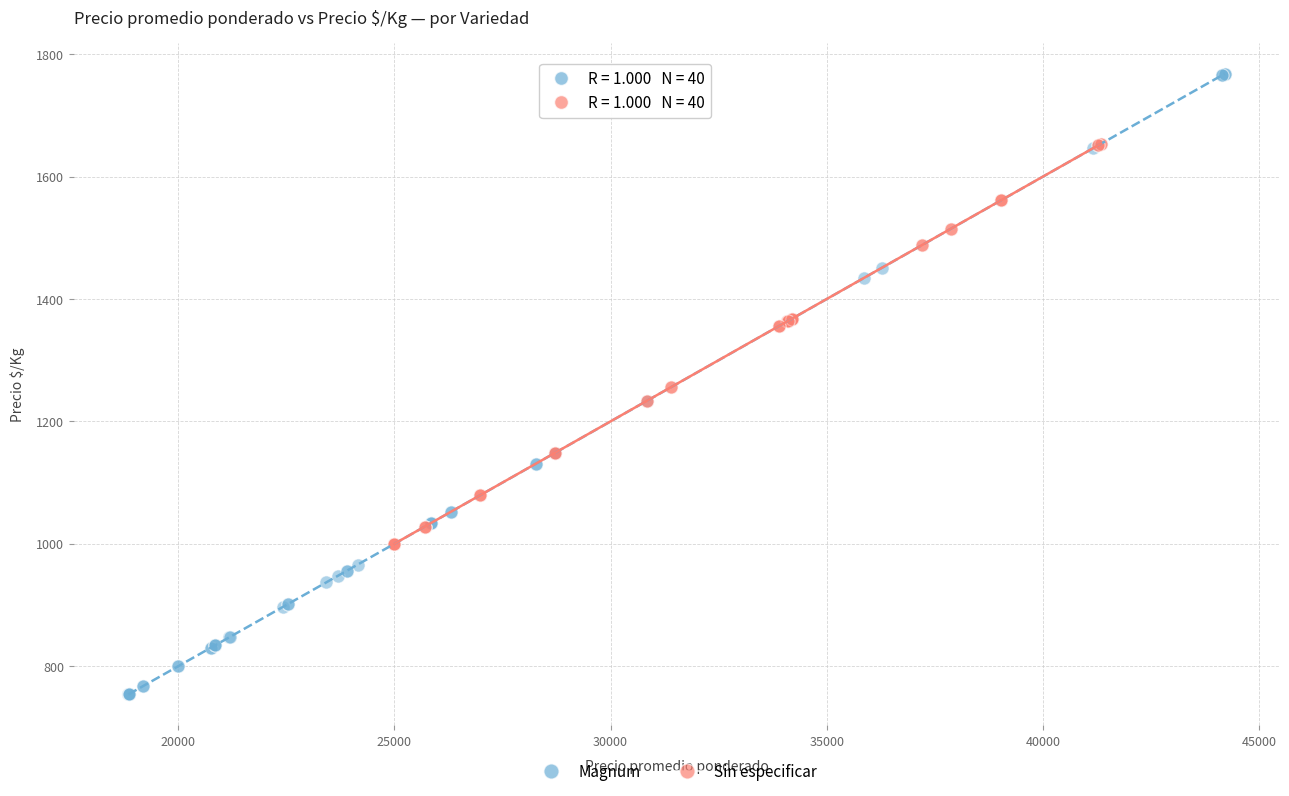

Which series reaches the minimum Y coordinate?

Magnum